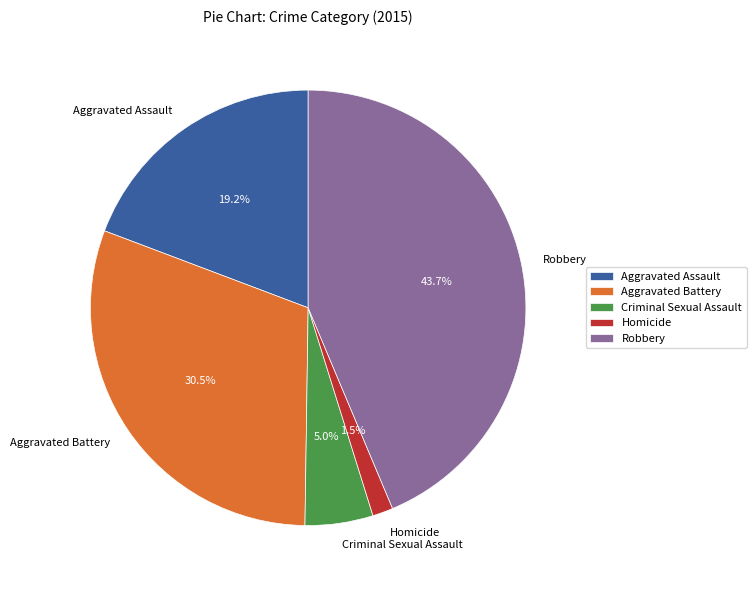

What is the ratio of the value at Aggravated Assault to the value at Criminal Sexual Assault?

3.8